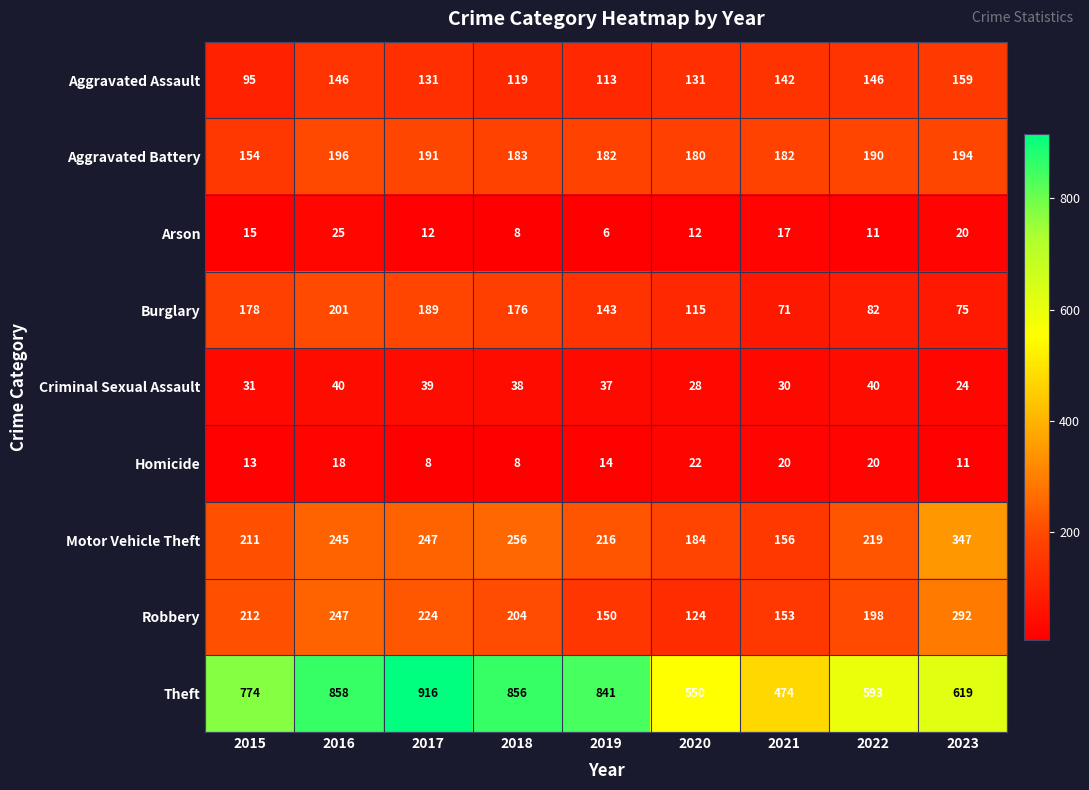

How many data points does each series have?

9